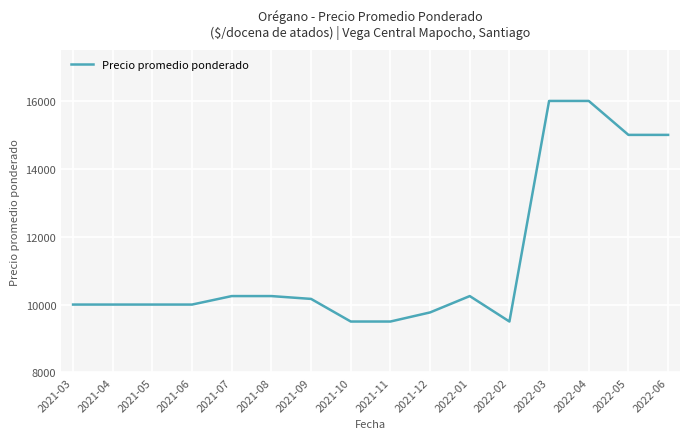

The value at 2021-07 is 10250.0. True or false?

True